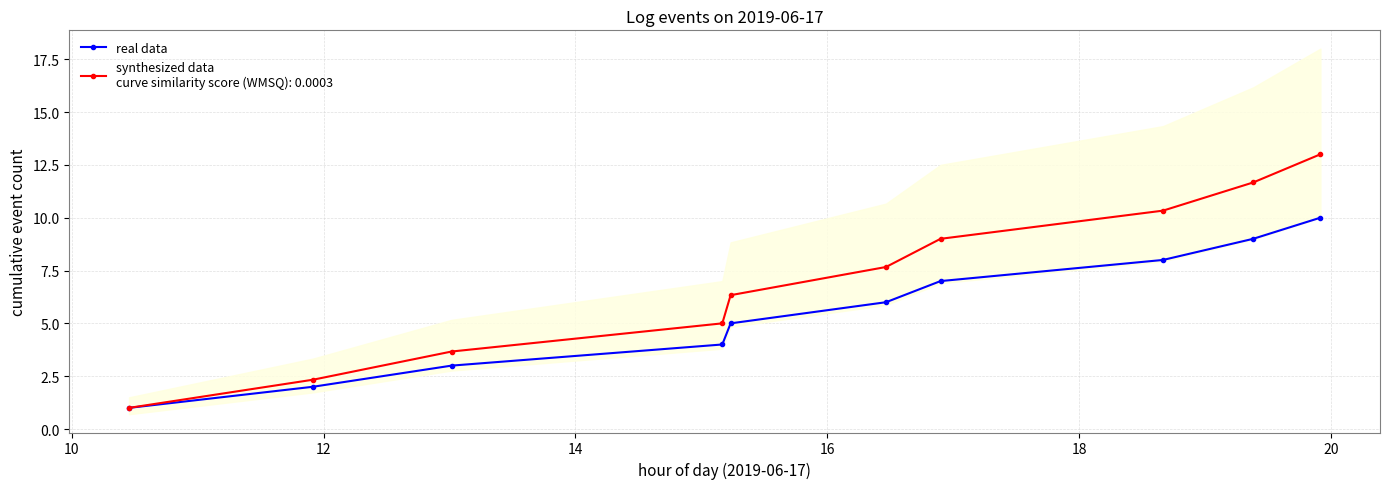

How many data points are above 6?

4